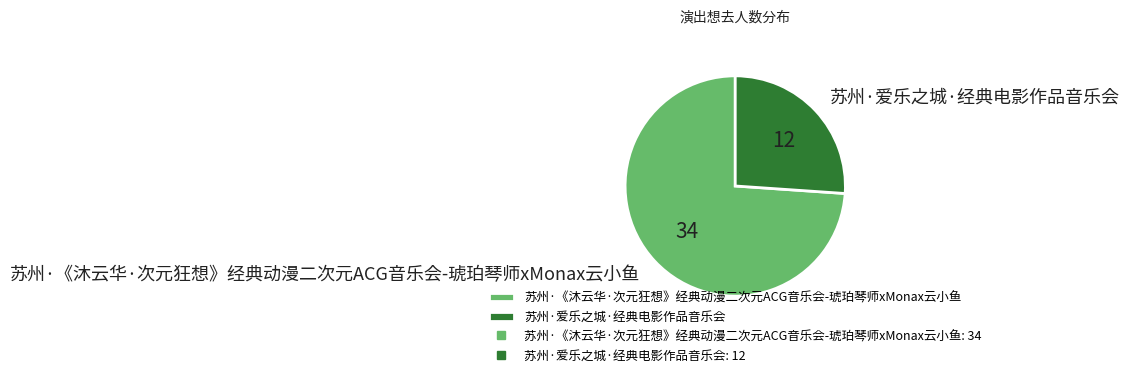

Which has a higher value, 苏州·爱乐之城·经典电影作品音乐会 or 苏州·《沐云华·次元狂想》经典动漫二次元ACG音乐会-琥珀琴师xMonax云小鱼?

苏州·《沐云华·次元狂想》经典动漫二次元ACG音乐会-琥珀琴师xMonax云小鱼